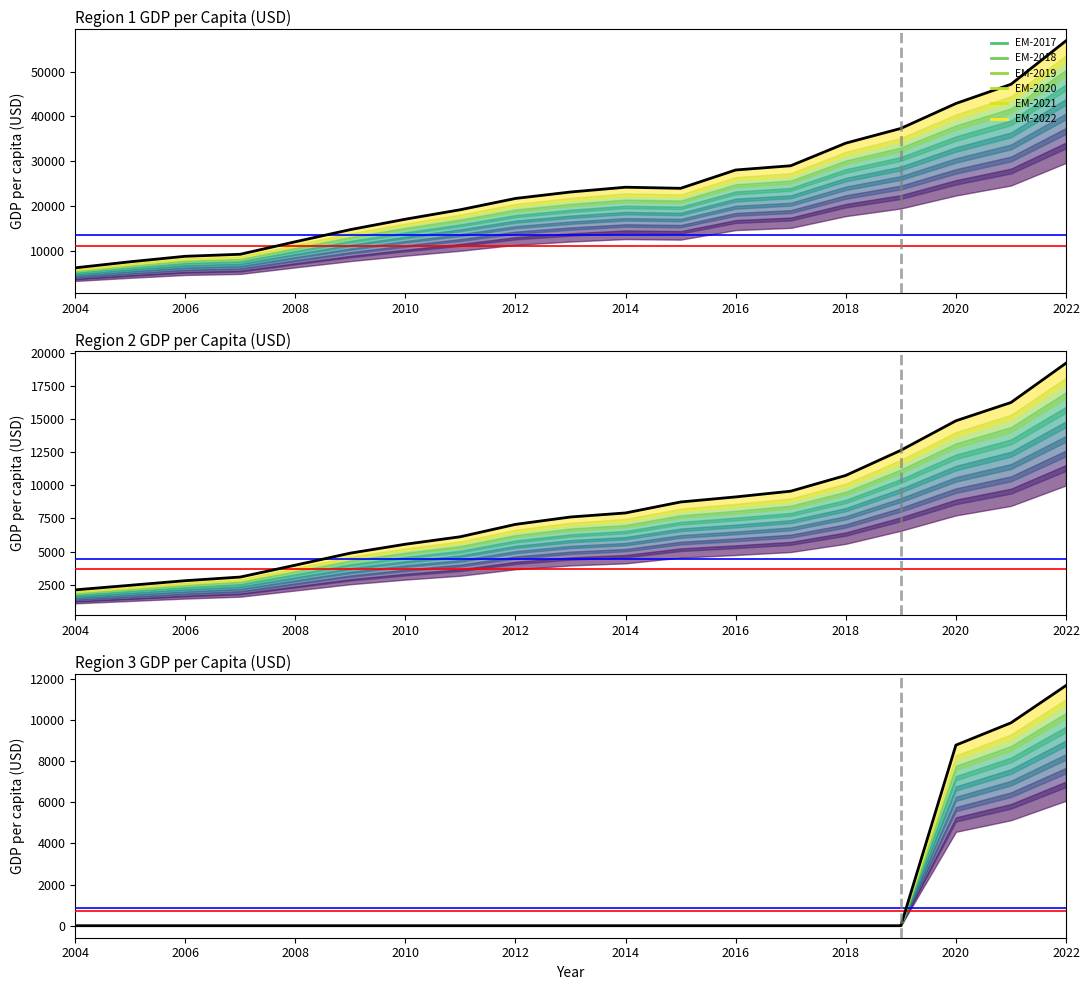

How many lines are shown in the chart?

3